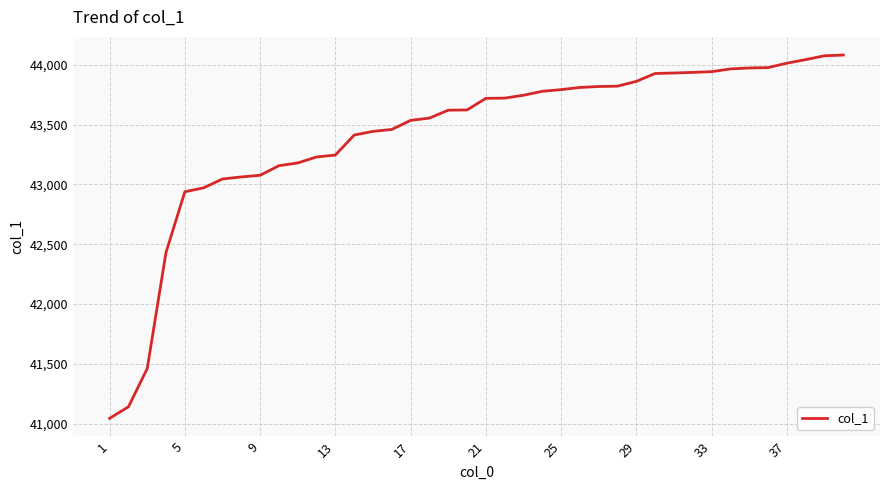

What is the difference between the maximum and minimum values?

3037